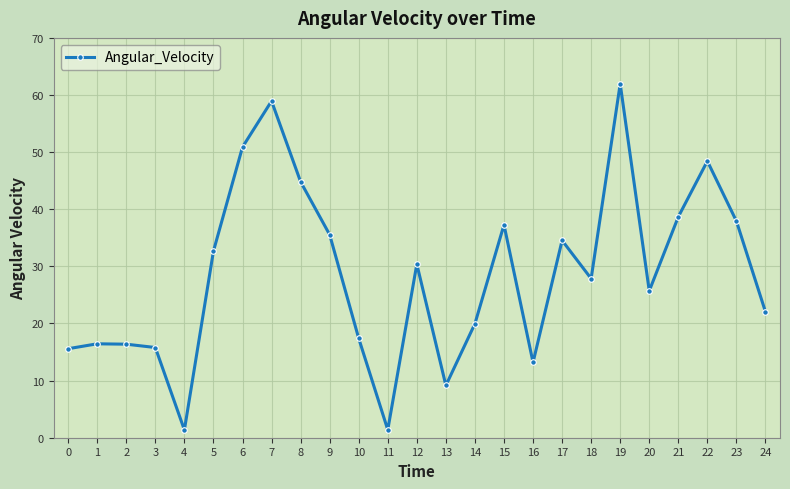

How many values are below 27?

12